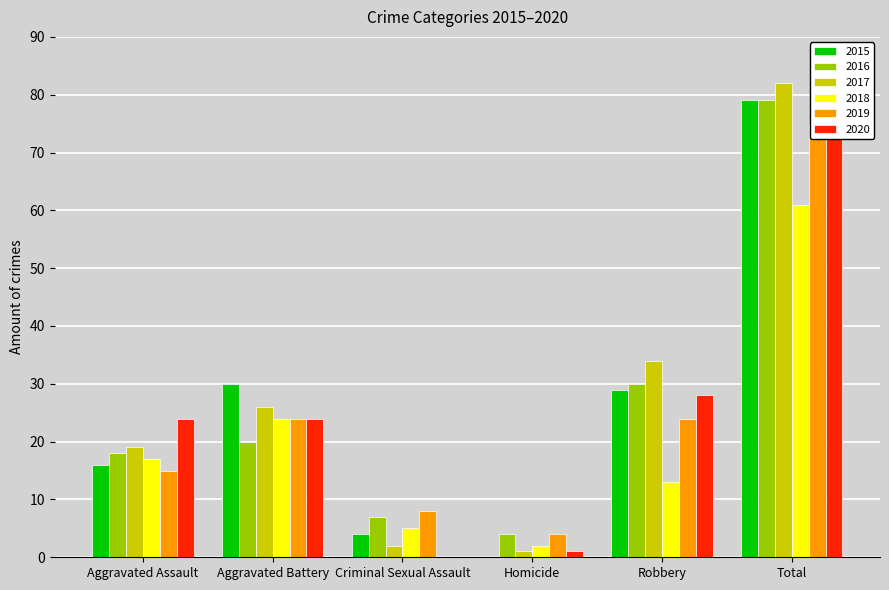

Which series has the largest total across all categories?

2017